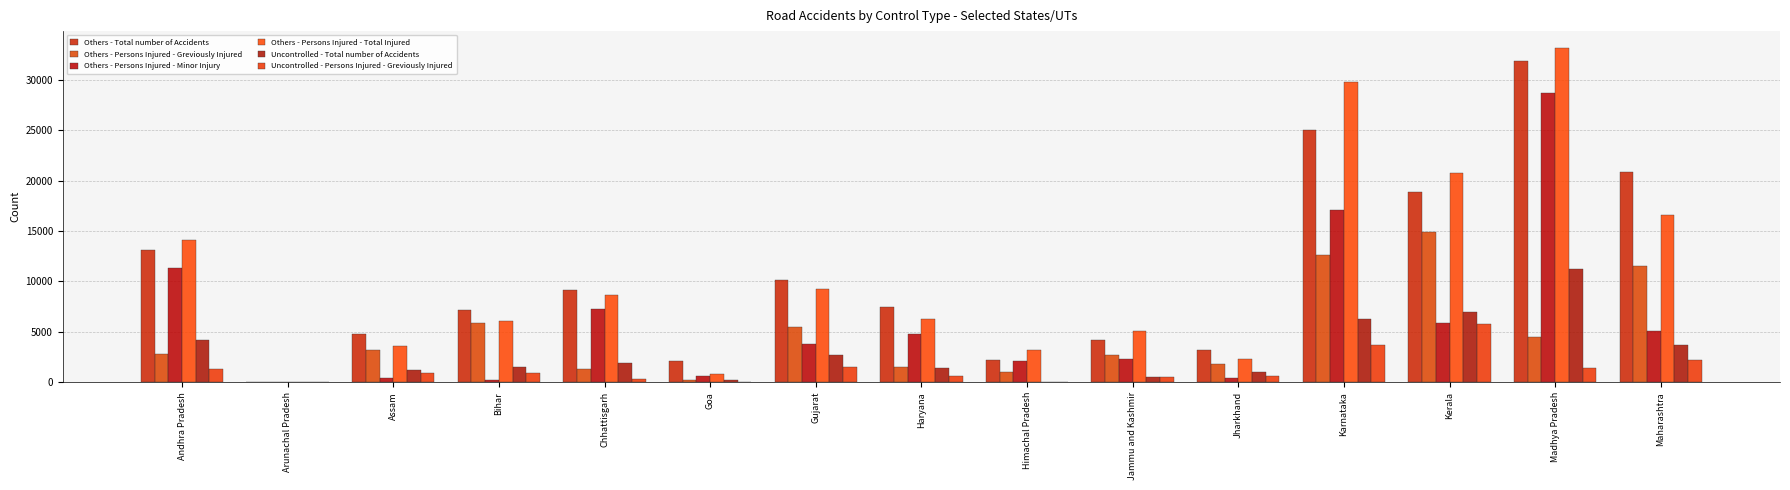

Which series has the largest range (max minus min)?

Others - Persons Injured - Total Injured